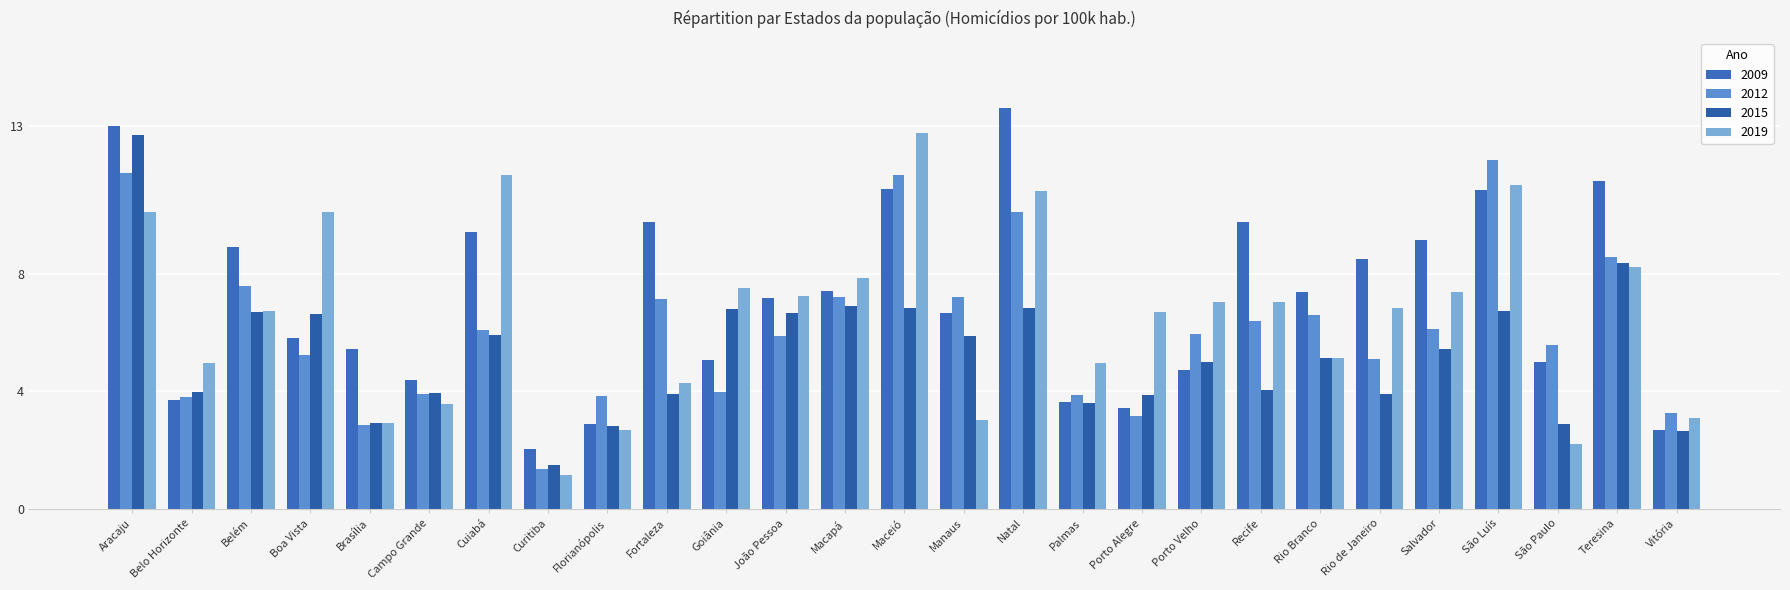

How many bars are there in each group?

4